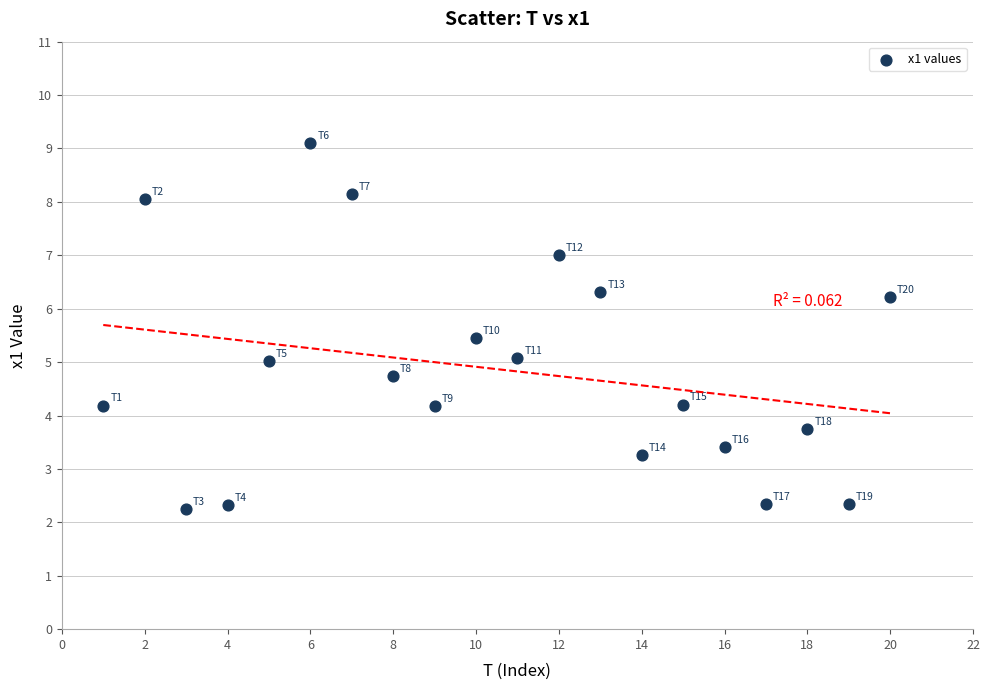

What is the range of Y values (max minus min)?

6.8